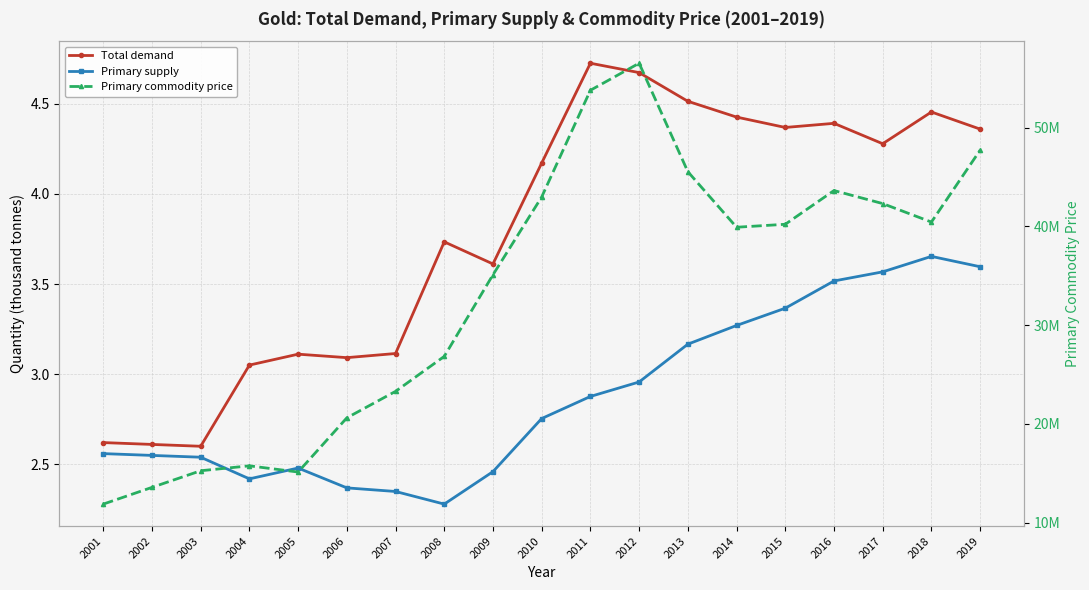

What is the difference between the highest and lowest values at 2010?

42975236.5